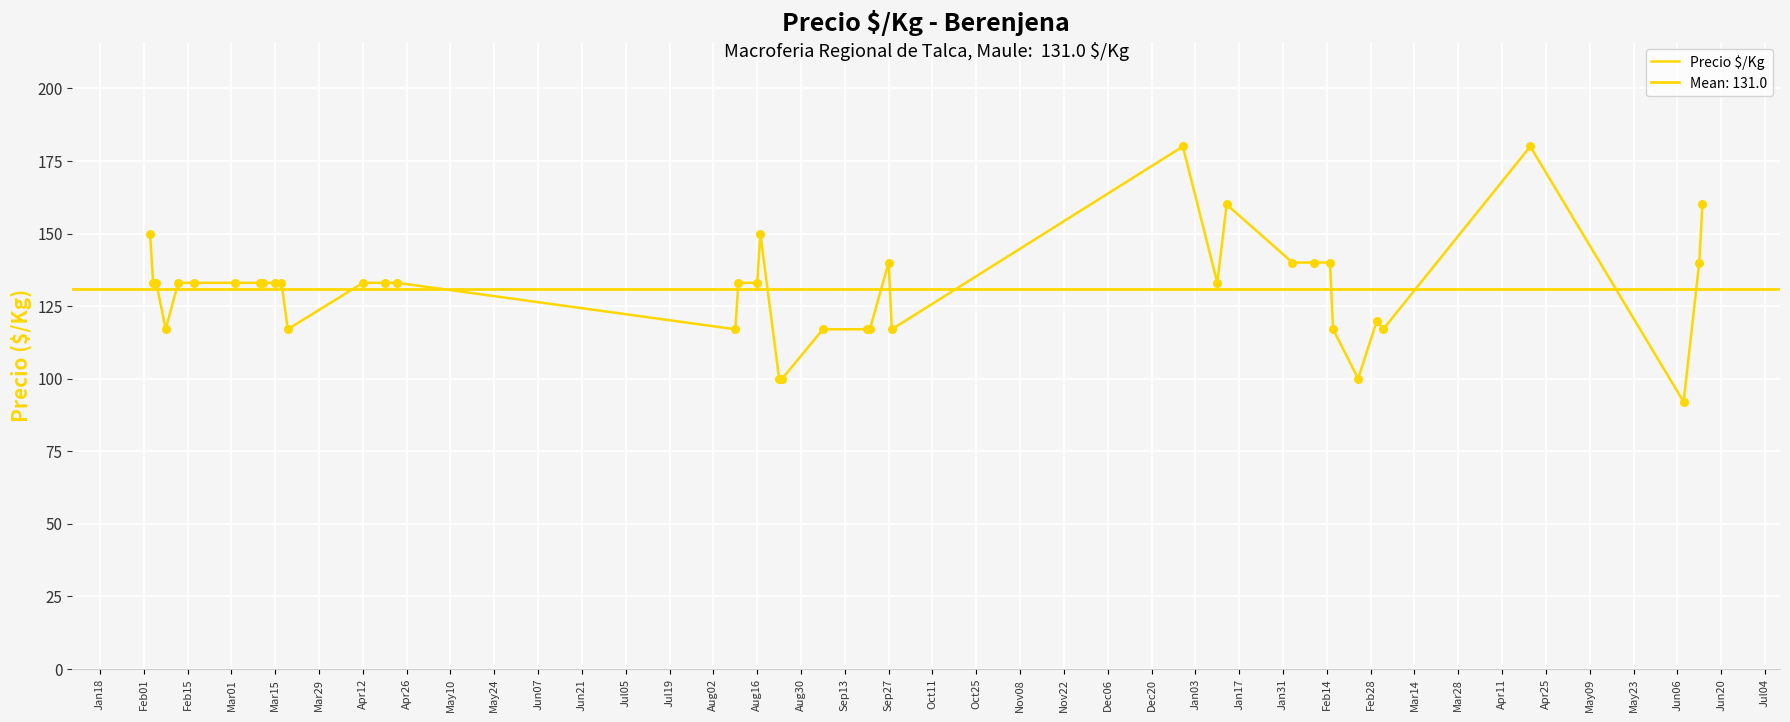

What is the change in value from Jan18 to Mar28?

-10